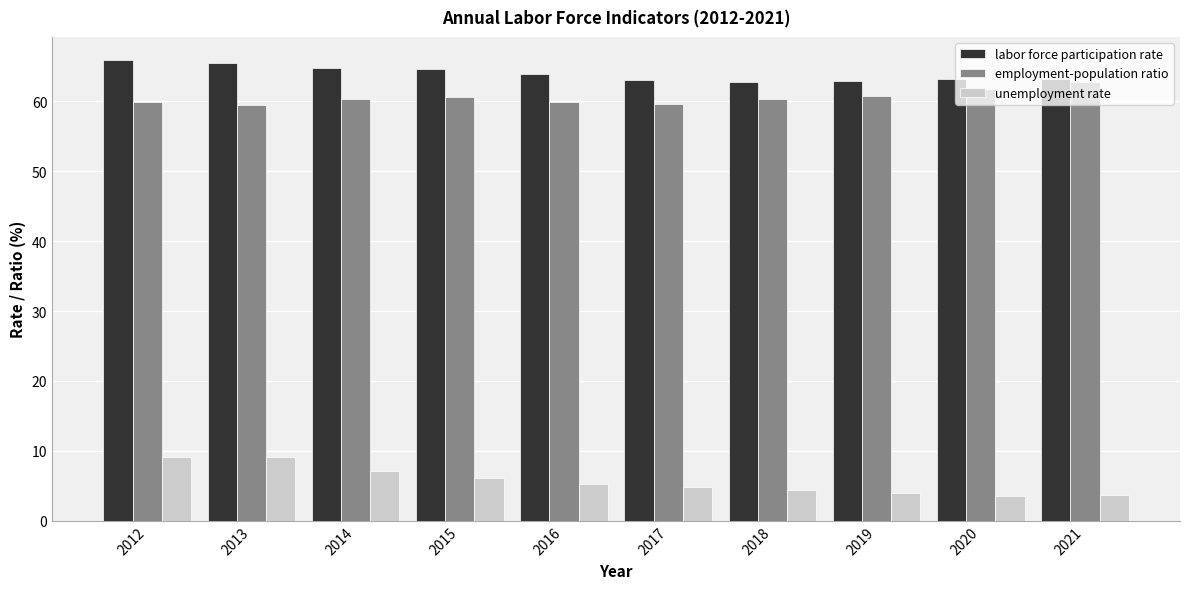

At how many categories does at least one series exceed 30?

10